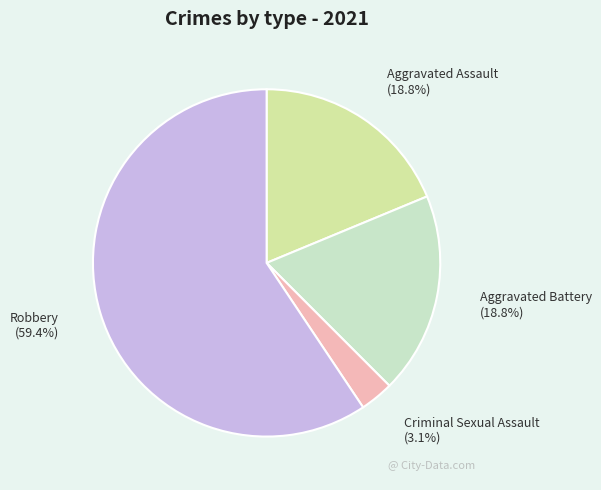

What portion of the pie excludes Criminal Sexual Assault?

96.9%